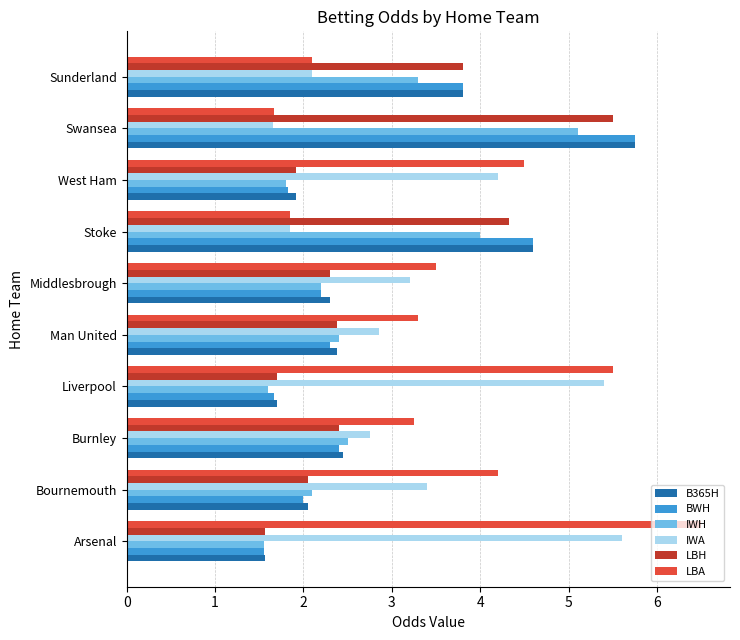

The value of LBA at Swansea is 0.8. True or false?

False